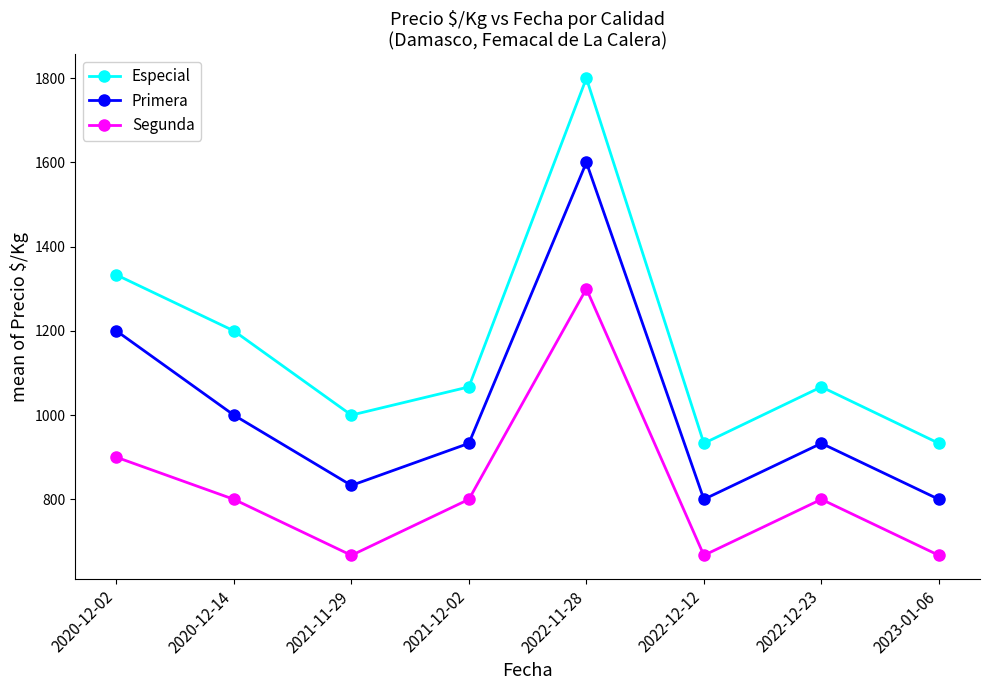

Where is the first local minimum for Segunda?

2021-11-29